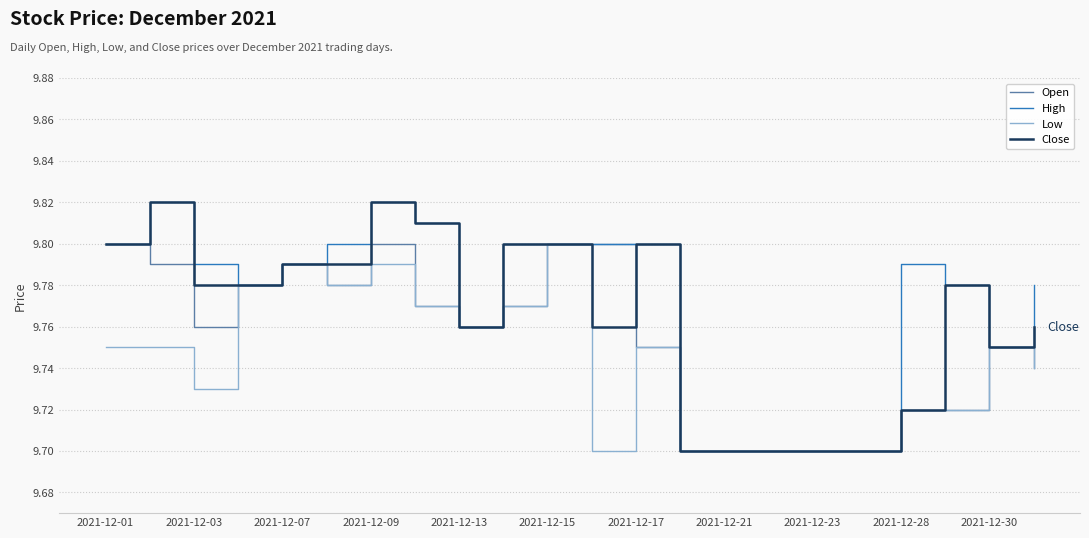

What is the total value across all series at 2021-12-15?

39.2